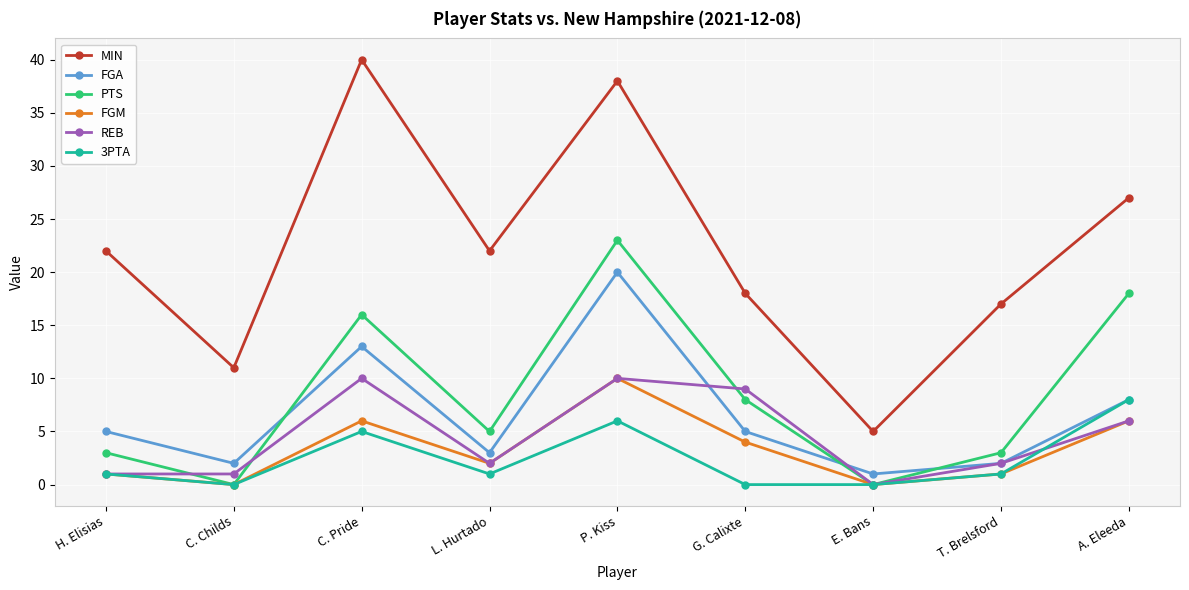

How many interior local valleys does the PTS series have?

3